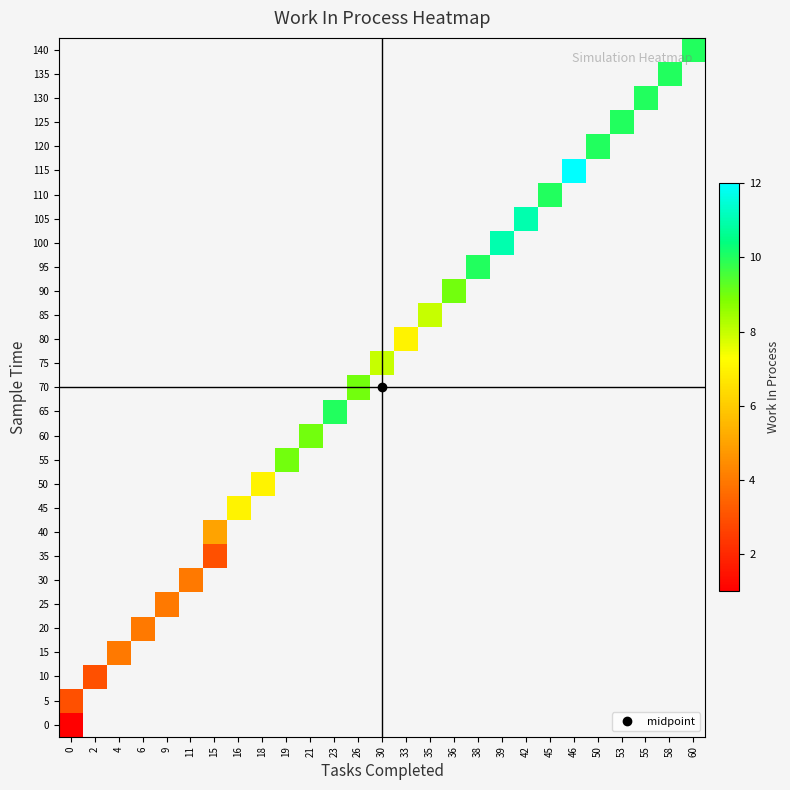

How many data points does each series have?

27